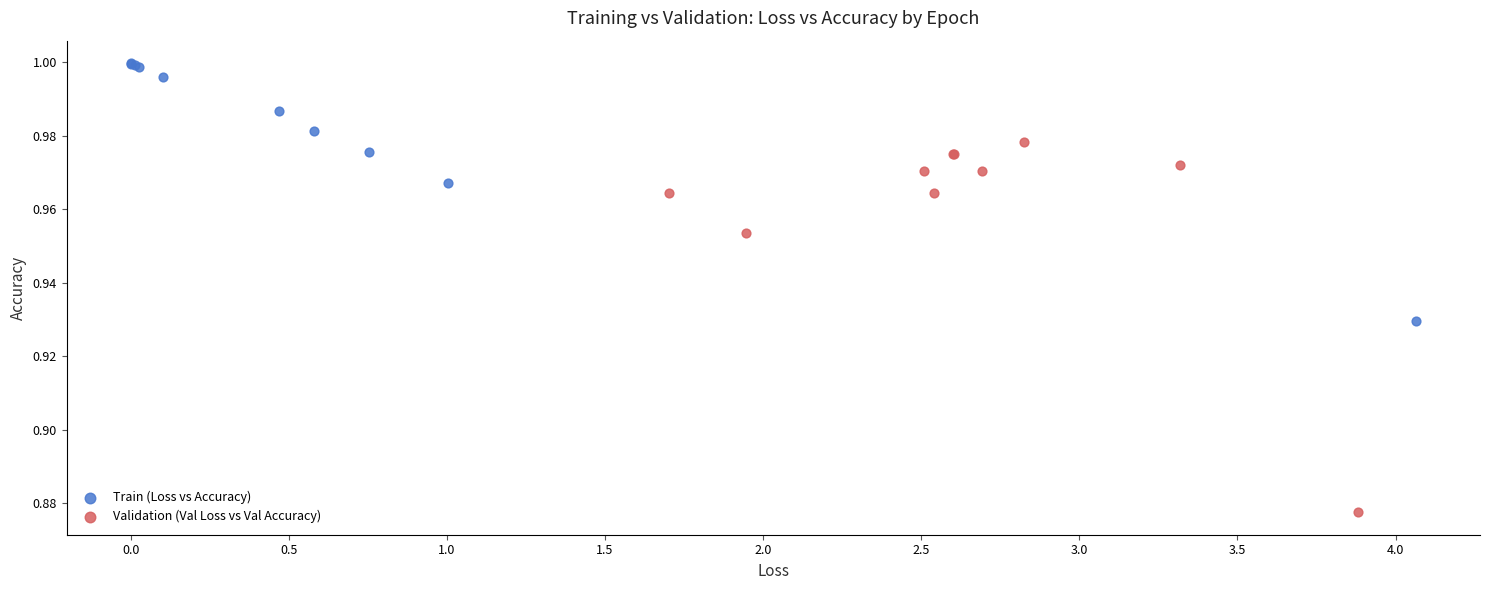

Which series contains the highest Y value?

Train (Loss vs Accuracy)